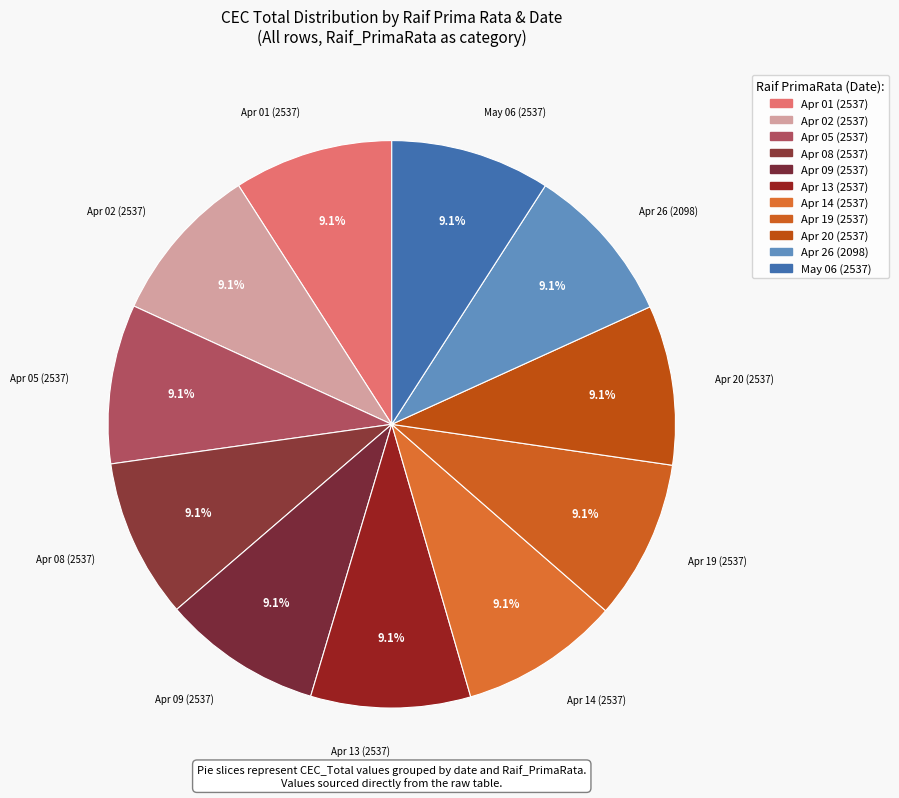

Is there a majority slice in this chart?

No